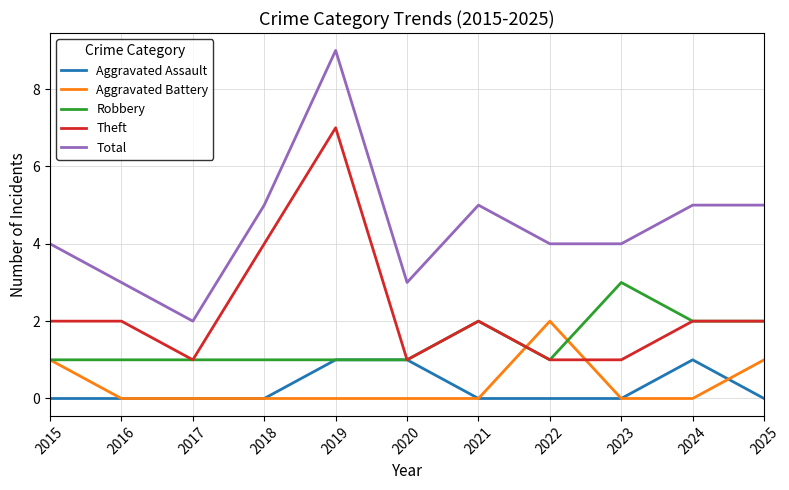

Between 2016 and 2021, which series saw the biggest shift?

Total